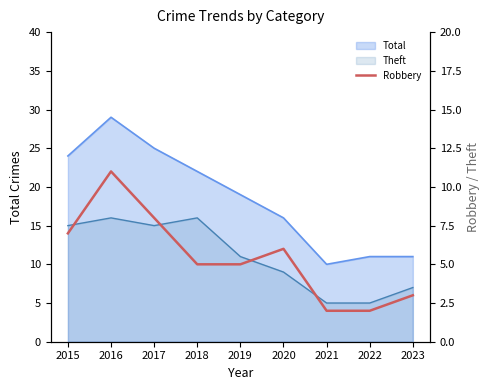

How many values are between 3 and 7?

5